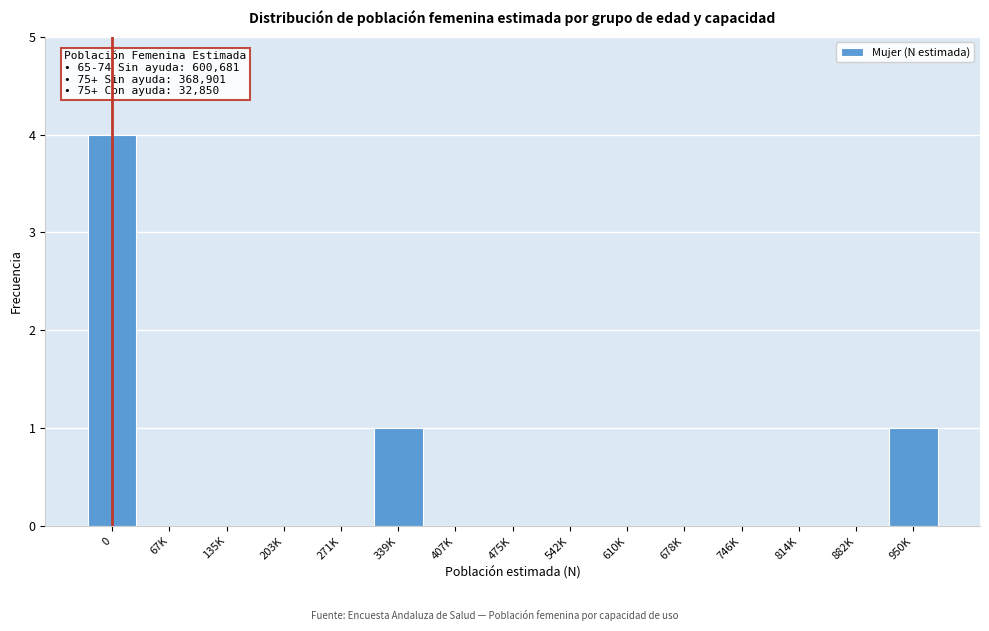

What is the maximum value shown in the chart?

4